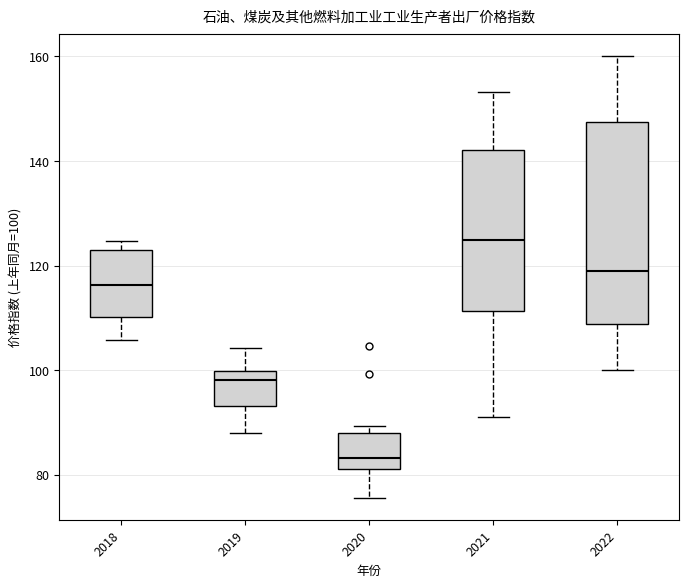

Comparing the boxes themselves (not the whiskers), which one is the tallest?

2022